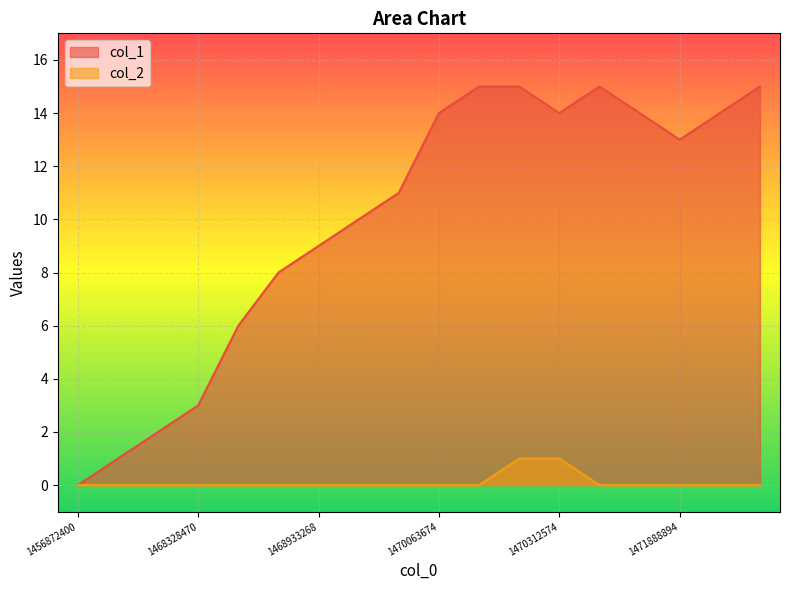

What are all the series names shown in the legend?

col_1, col_2